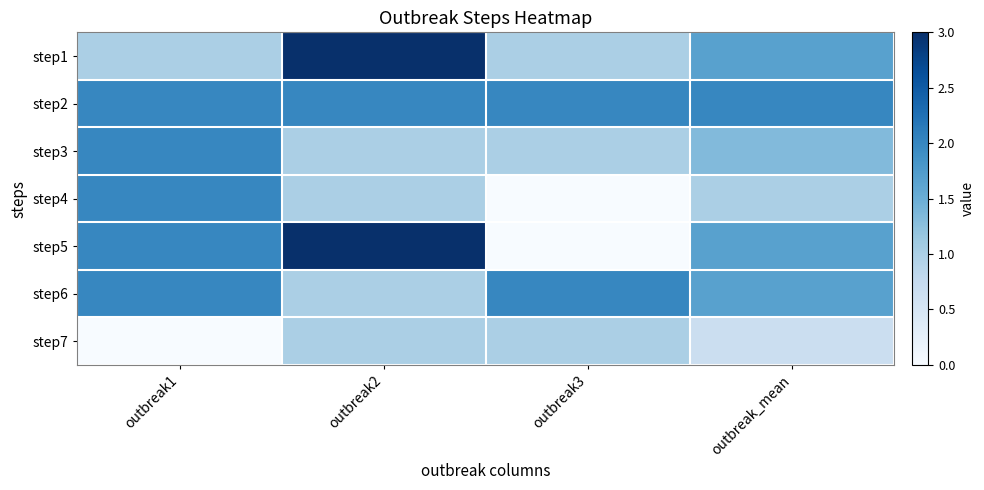

Which has a higher value, outbreak1 or outbreak_mean?

outbreak_mean